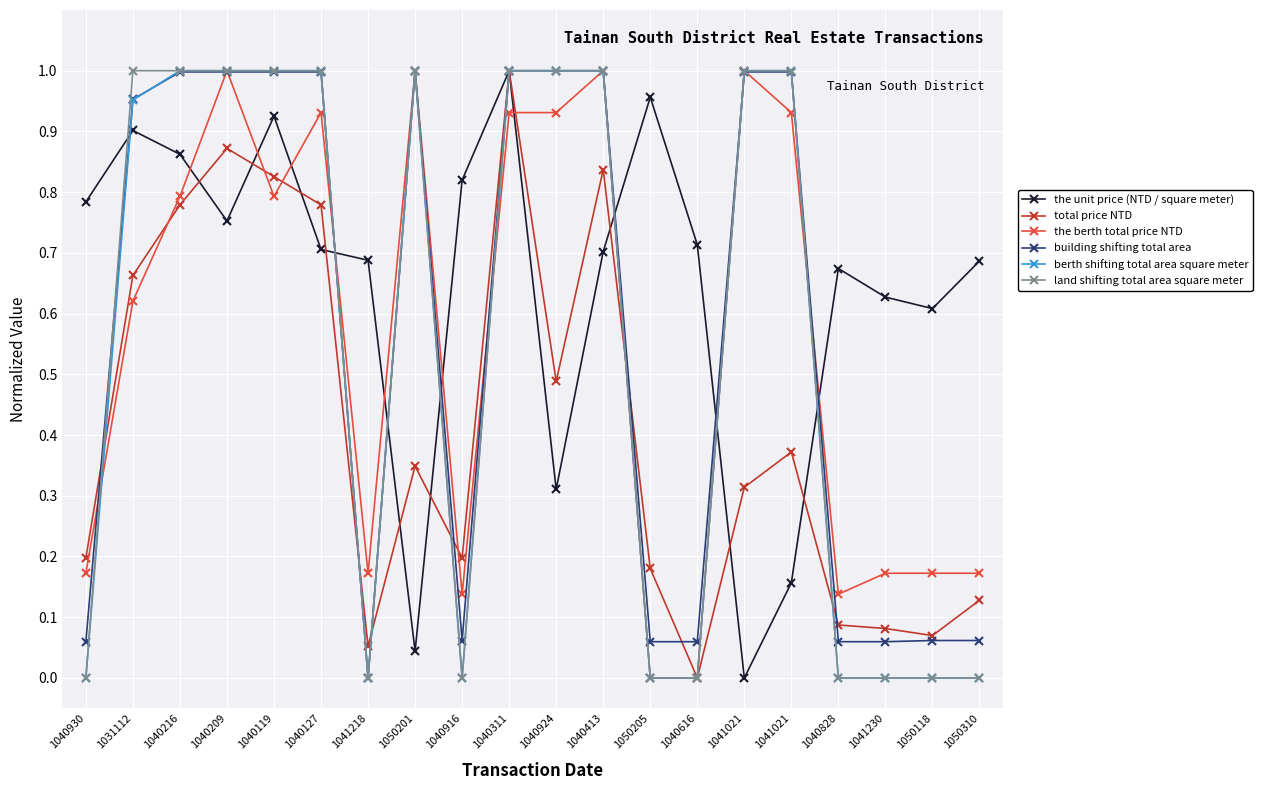

Where is the first local maximum for total price NTD?

1040209